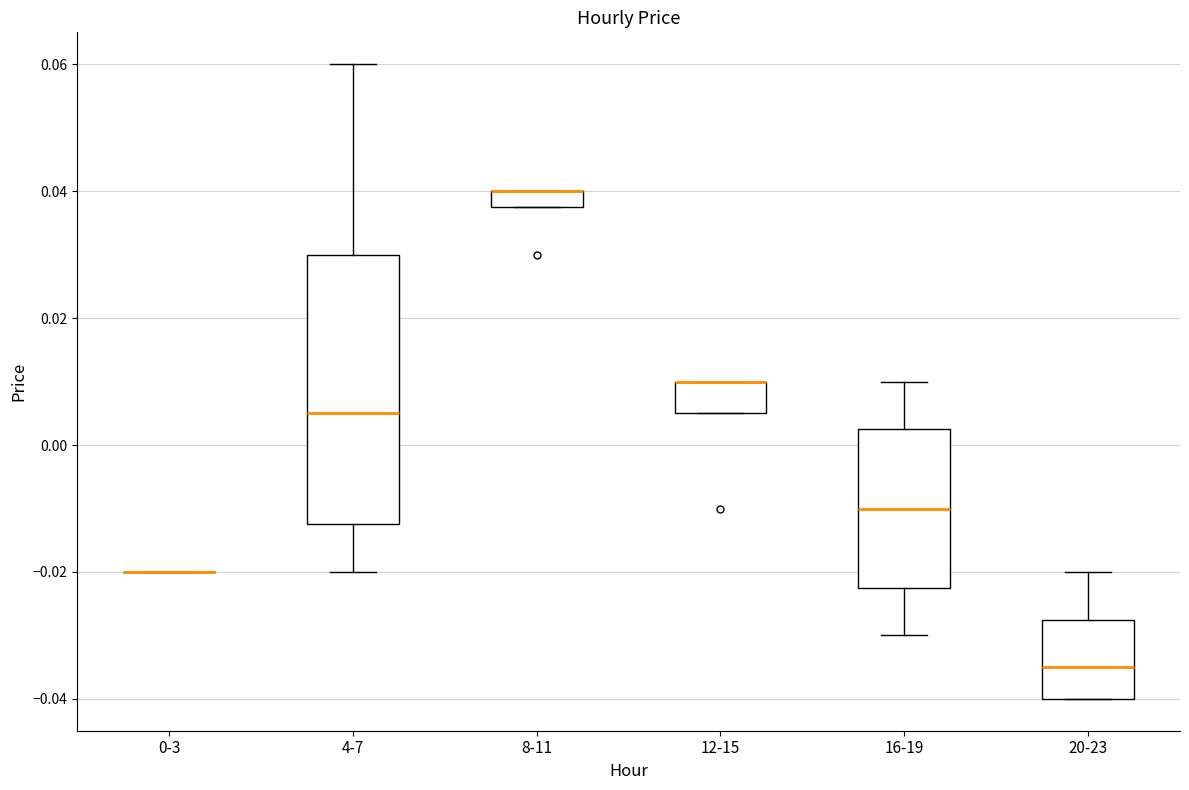

Which box is the tallest, from its lower edge to its upper edge?

4-7